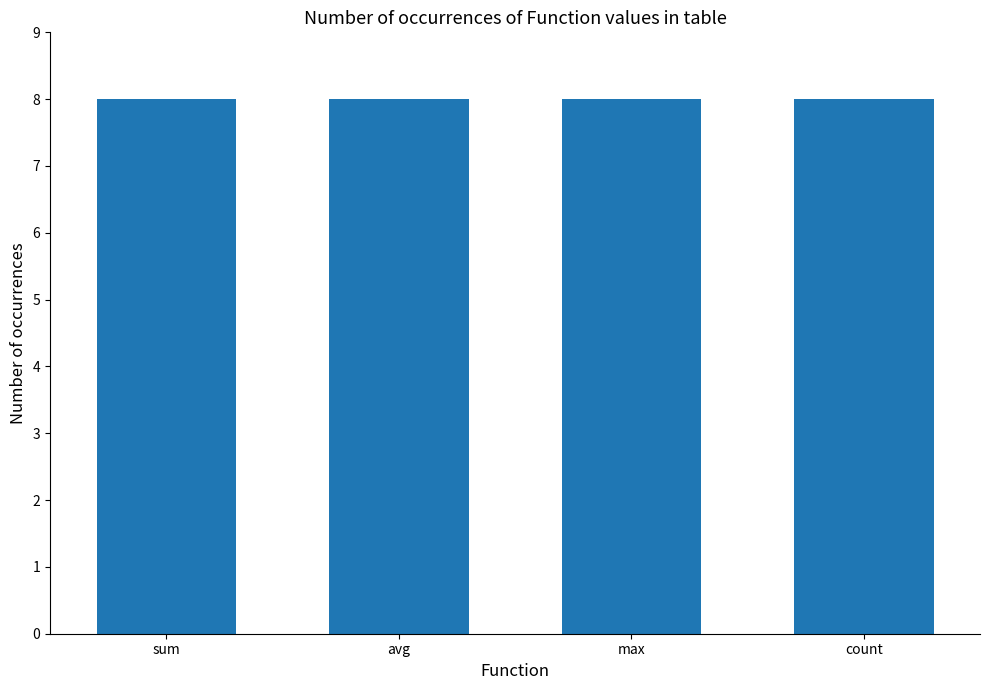

Between avg and count, which series saw the biggest shift?

count